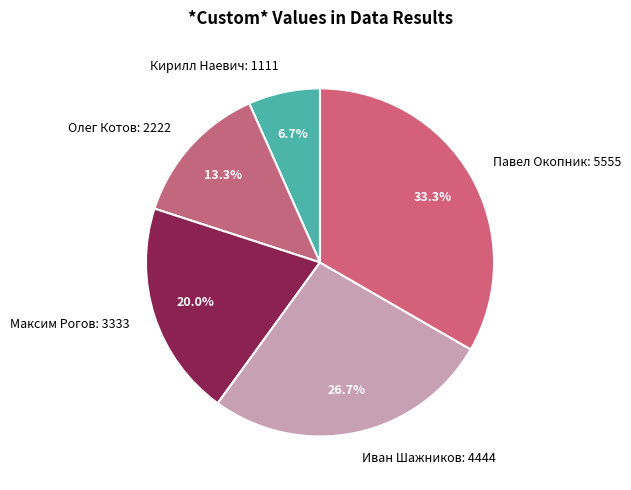

To the nearest percent, what percentage of the pie is Кирилл Наевич?

7%